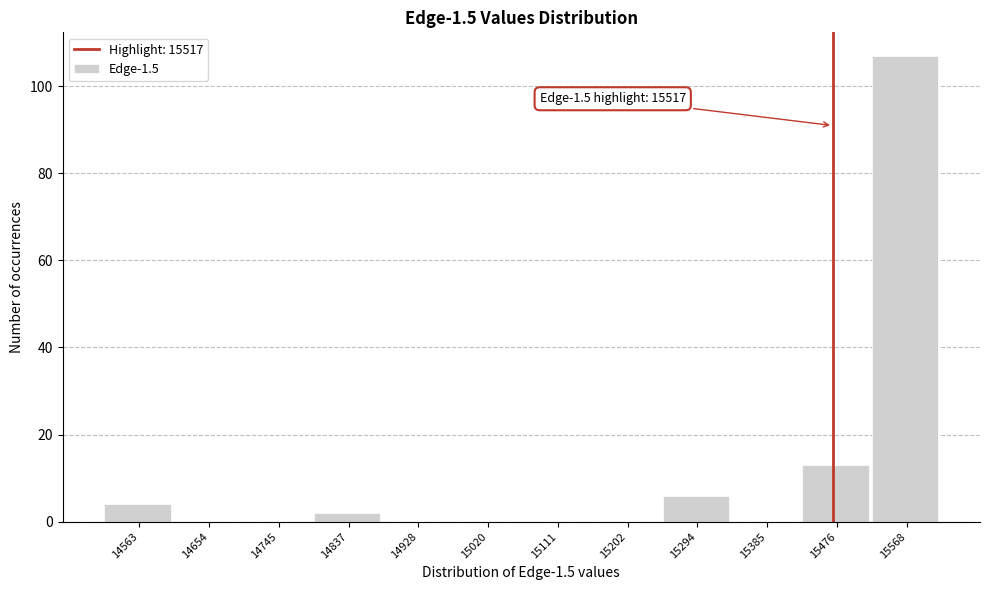

Reading left to right, list all the values displayed in this chart.

14563=4	14654=0	14745=0	14837=2	14928=0	15020=0	15111=0	15202=0	15294=6	15385=0	15476=13	15568=107